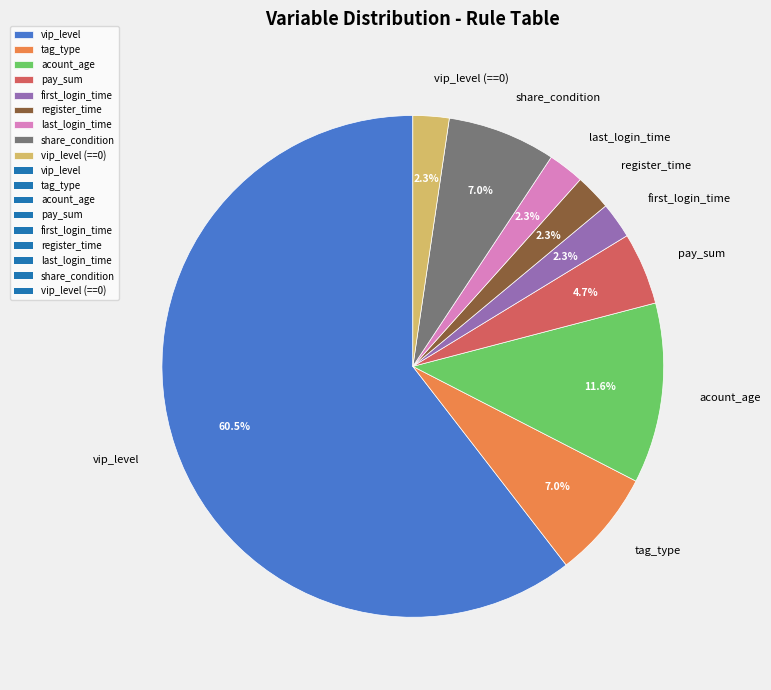

Which category accounts for the majority?

vip_level